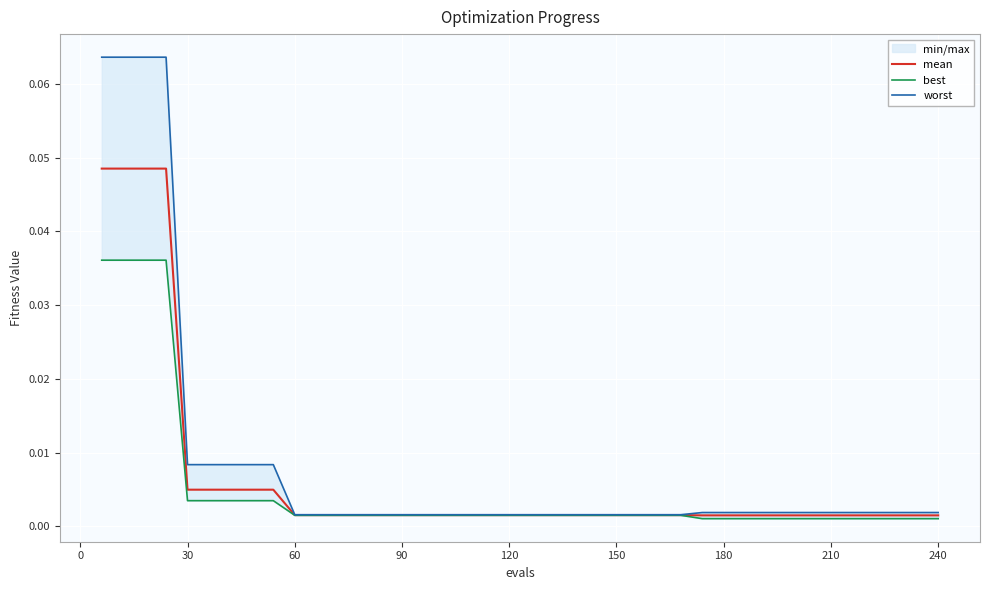

True or false: worst and best intersect in this chart.

False